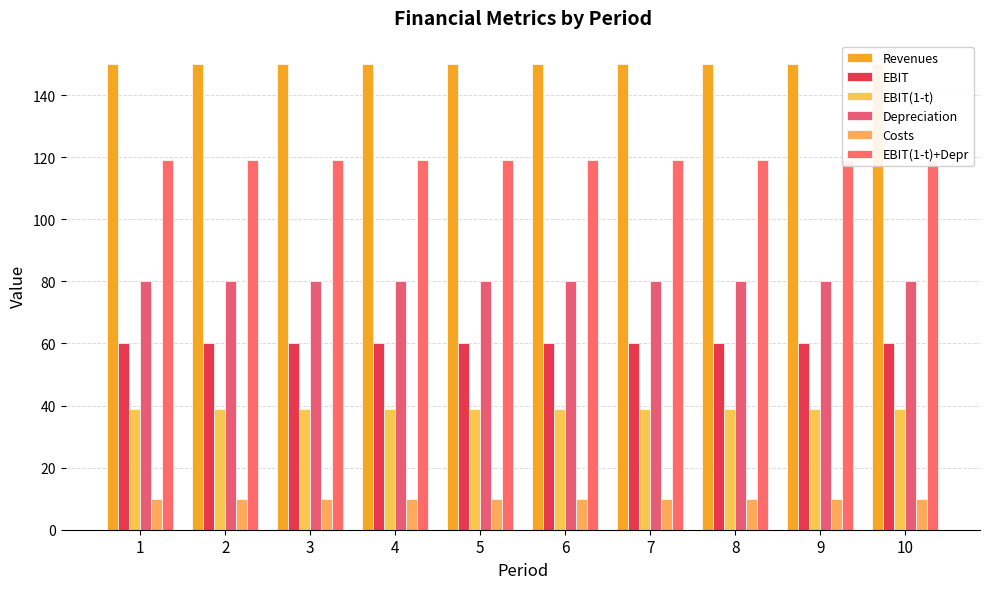

Is it true that Revenues equals 150 at 1?

True